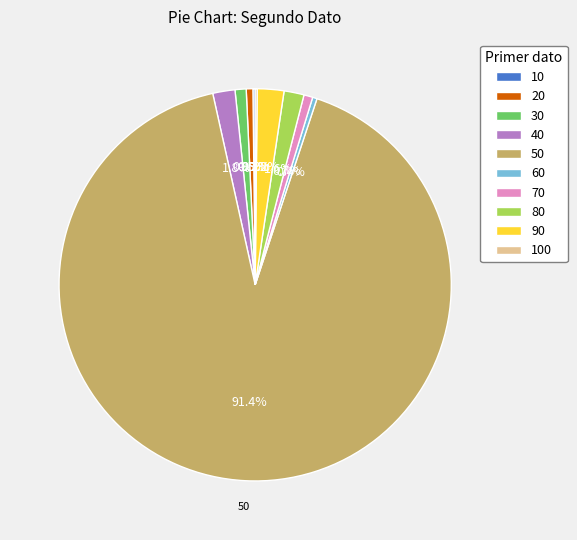

Does 50 account for over 50% of the chart?

Yes